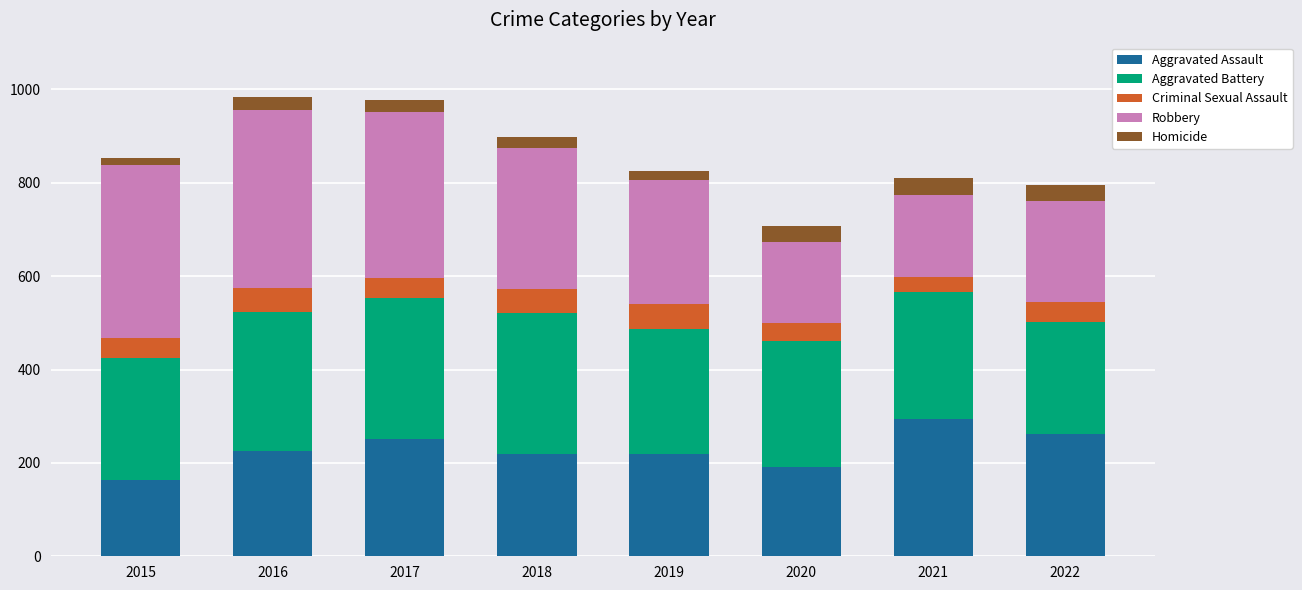

What is the maximum value for Aggravated Assault?

295